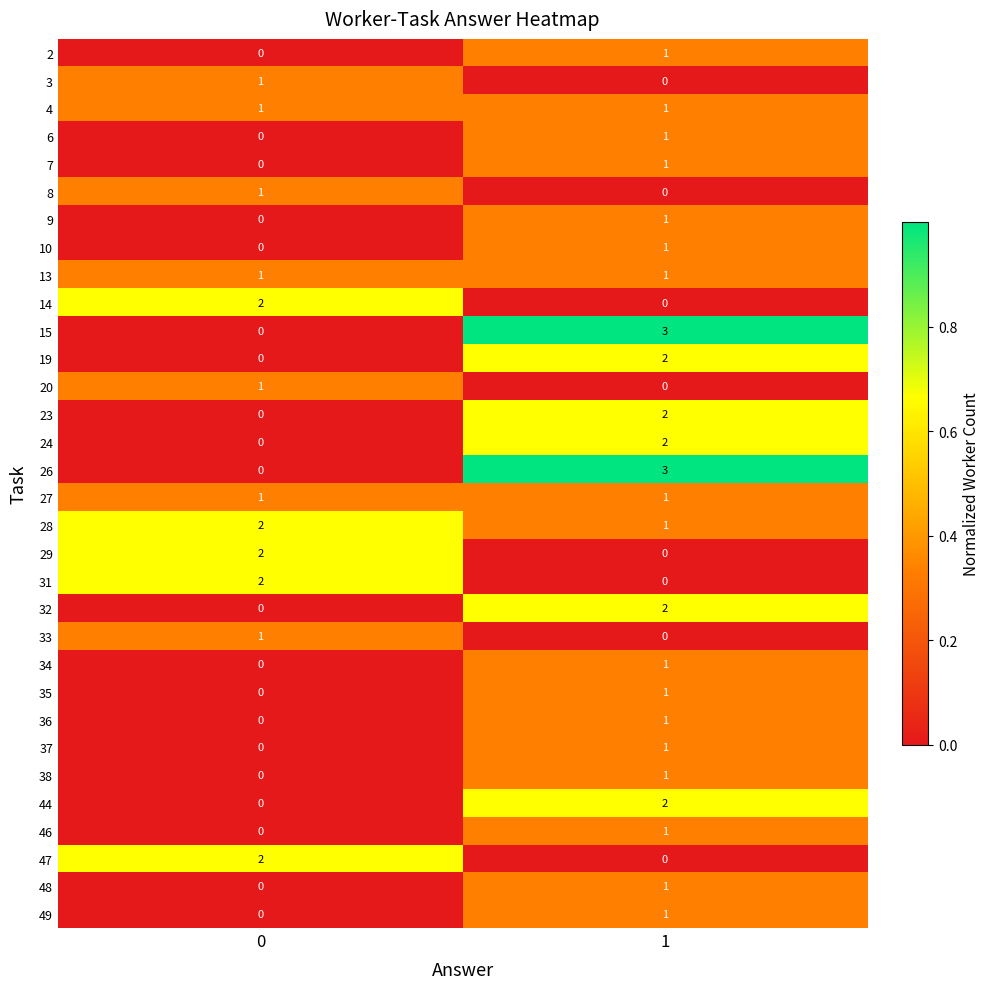

What is the spread (max minus min) of values at 1?

3